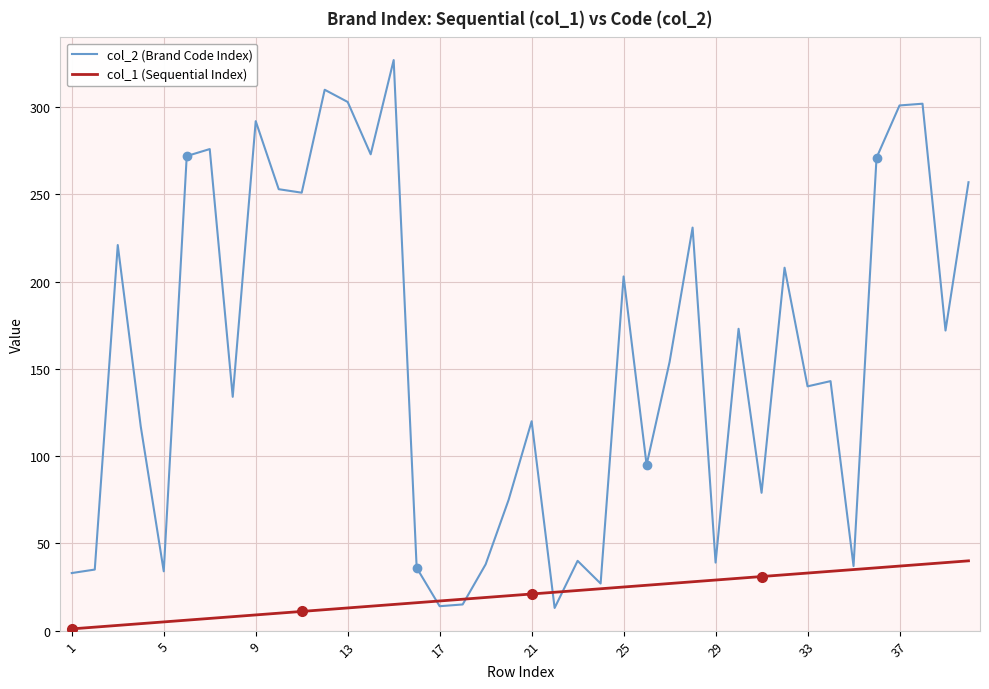

Which series has the widest spread of values?

col_2 (Brand Code Index)